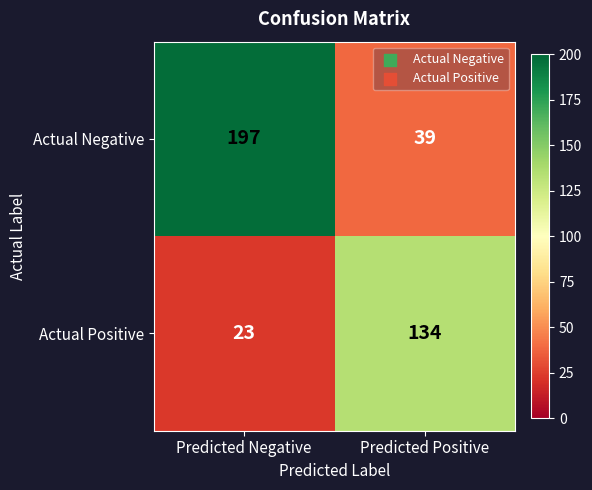

How many data points does each series have?

2